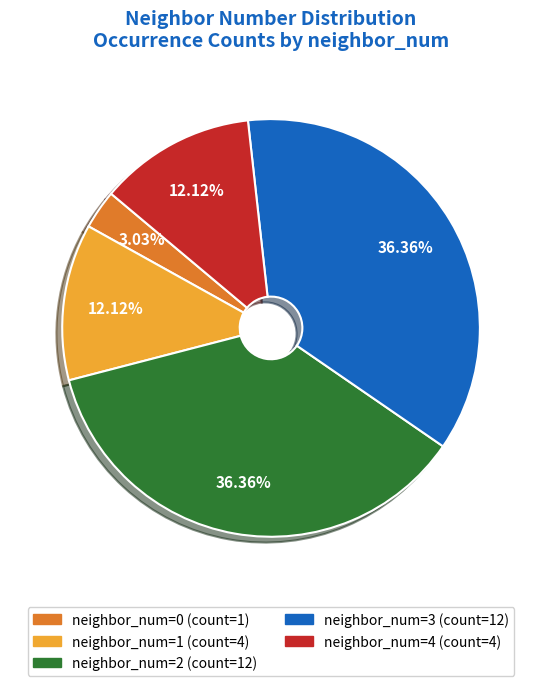

Does any single category account for the majority?

No